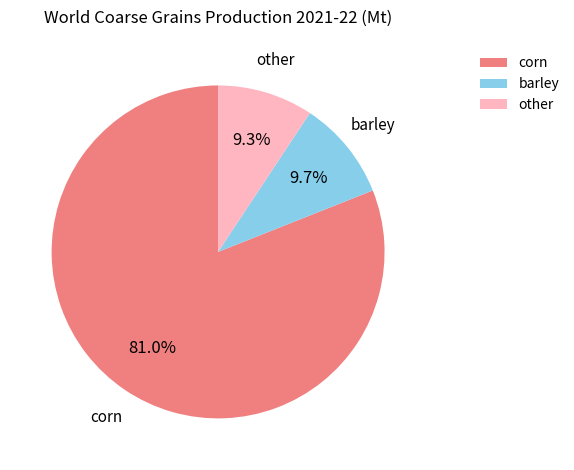

What is the total percentage of other and corn?

90.3%